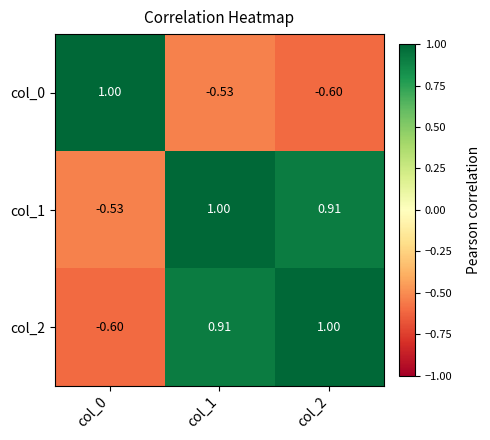

How many values in col_0 are below zero?

2